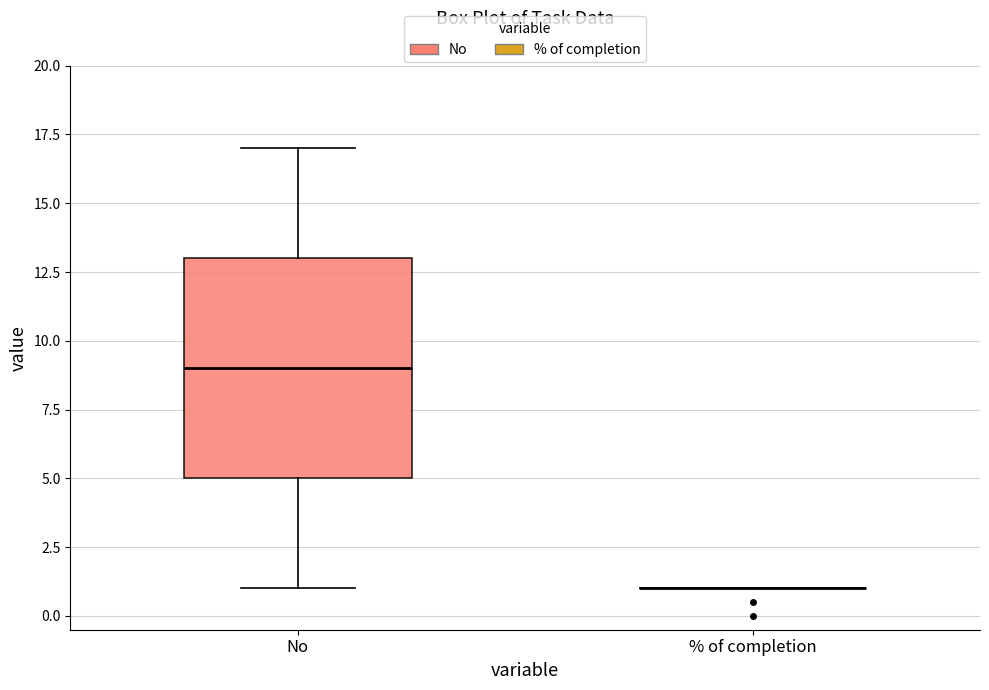

Reading left to right, read every box against the y-axis: the position of its median line, the range the box covers, and the ends of its whiskers. The values are not printed on the chart, so give them approximately, as read against the axis.

No: median 9, box 5 to 13, whiskers 1 to 17
% of completion: box collapsed to a line at 1, whiskers 1 to 1